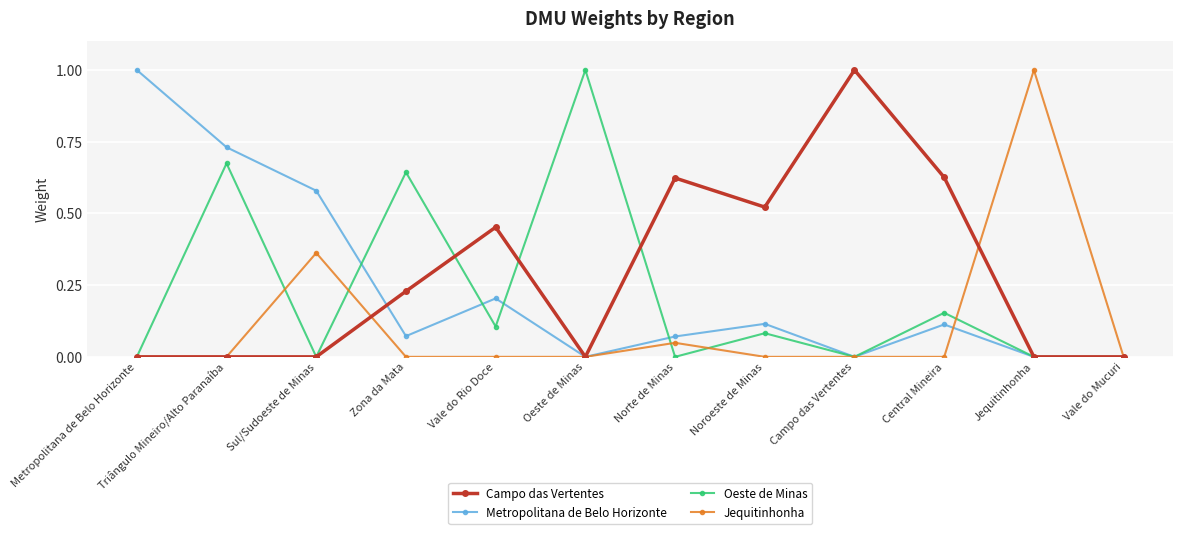

Where is the first local maximum for Jequitinhonha?

Sul/Sudoeste de Minas